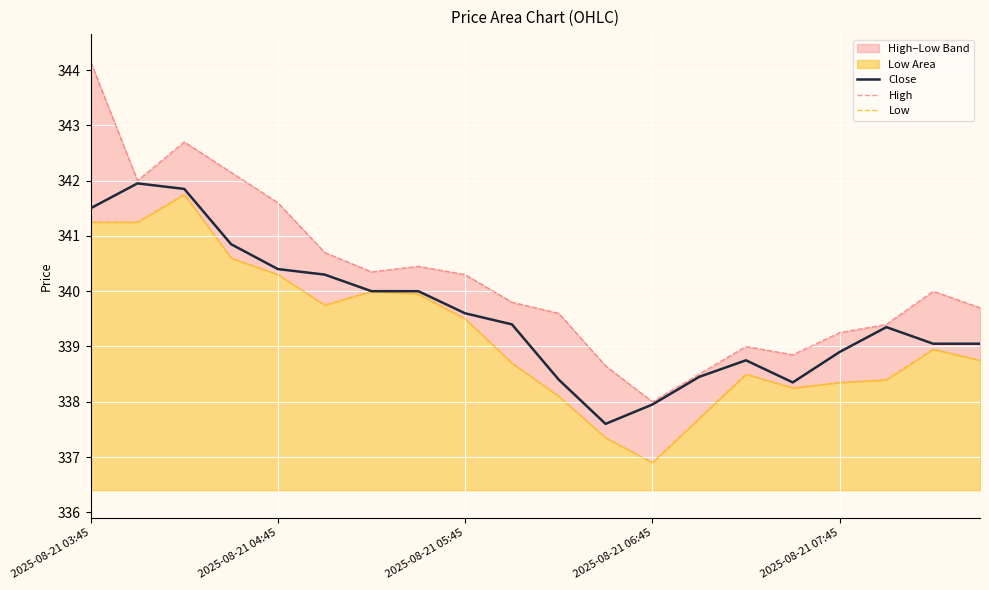

What is the maximum value for Close?

342.0